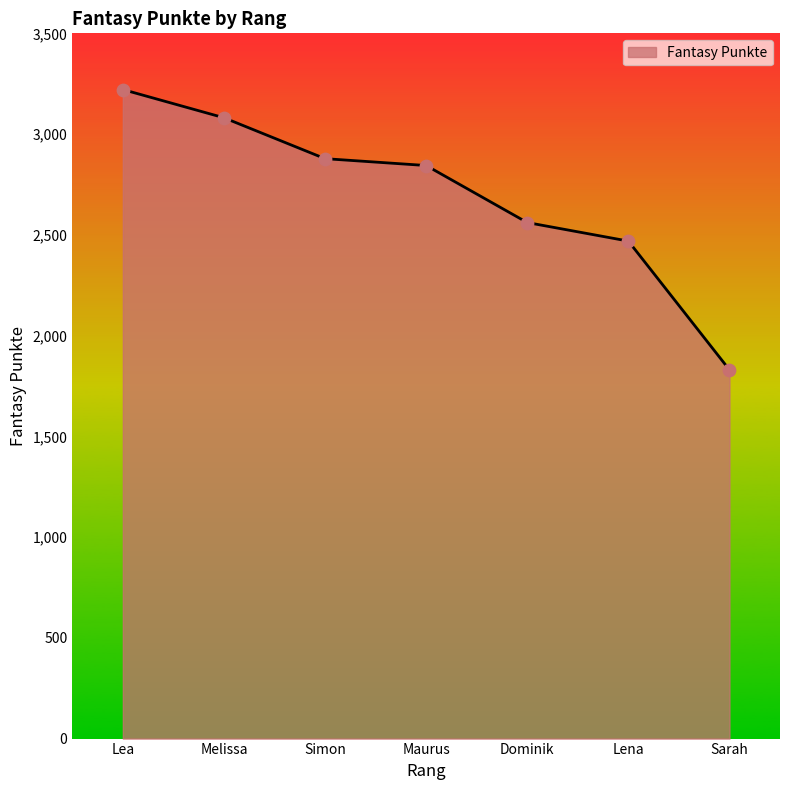

Which has a higher value, Dominik or Sarah?

Dominik